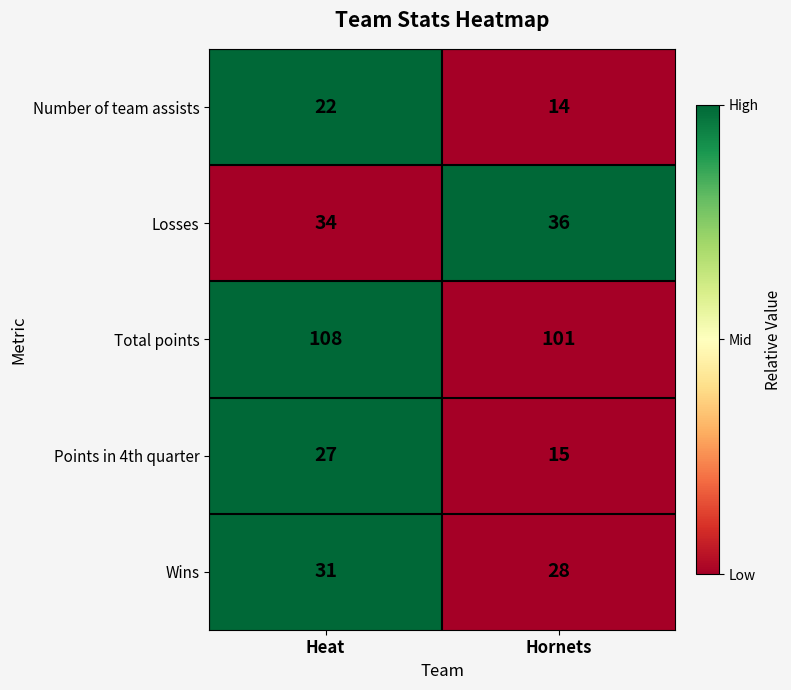

Count the number of categories in the chart.

2